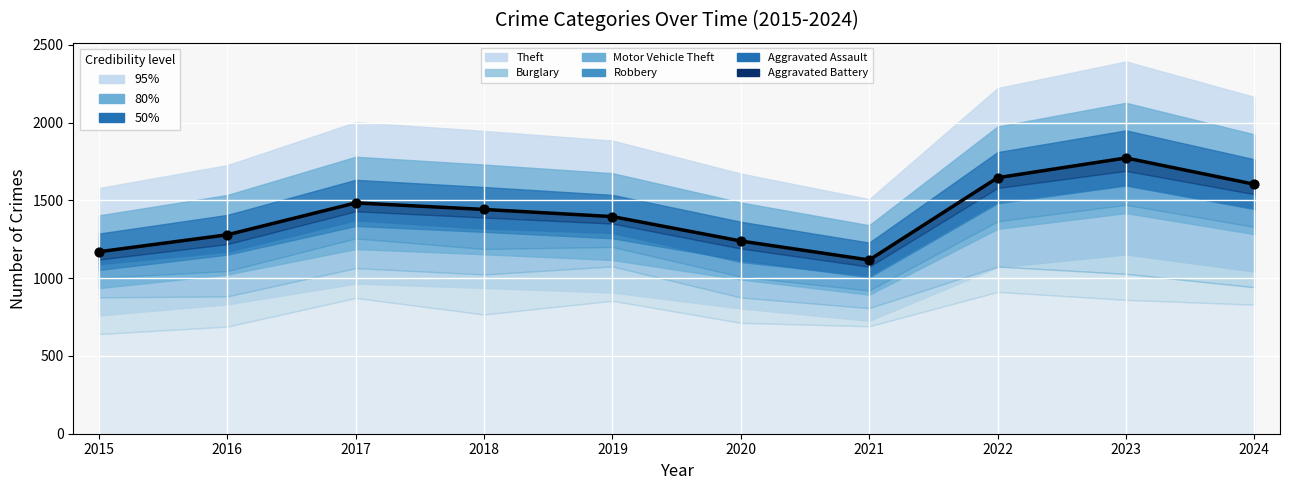

What is the change in value from 2019 to 2023?

+377